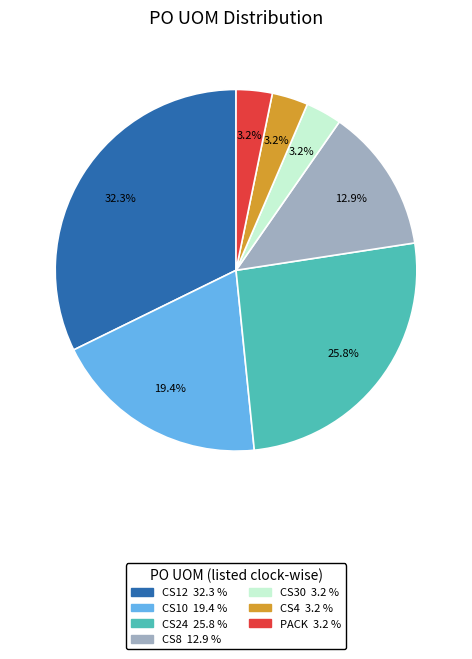

Which has a higher value, CS8 or CS12?

CS12